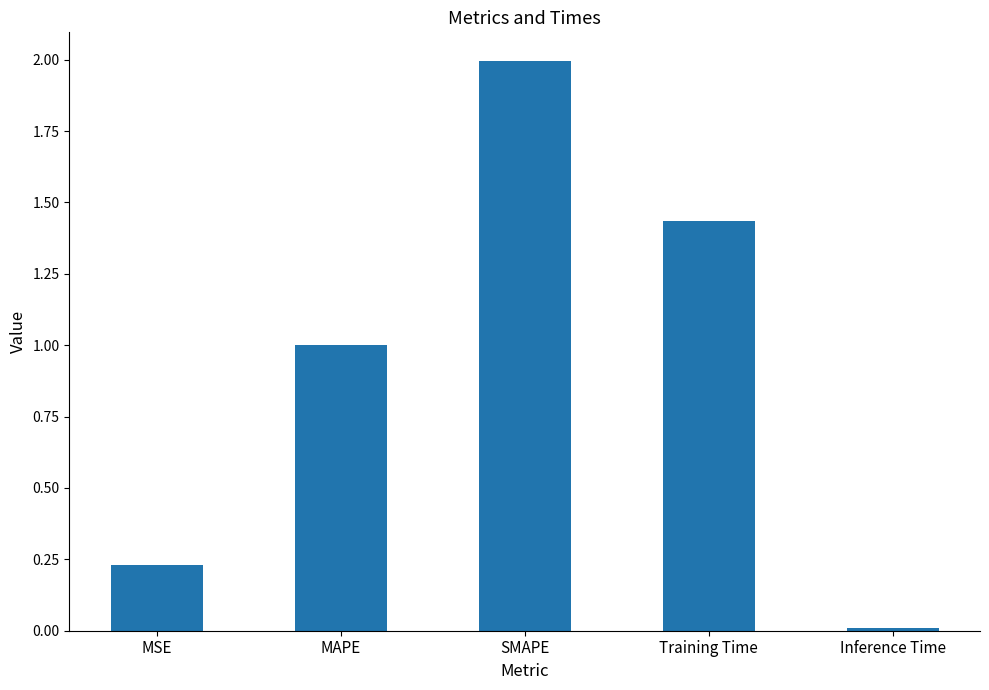

List the labels in order of value, smallest first.

Inference Time, MSE, MAPE, Training Time, SMAPE